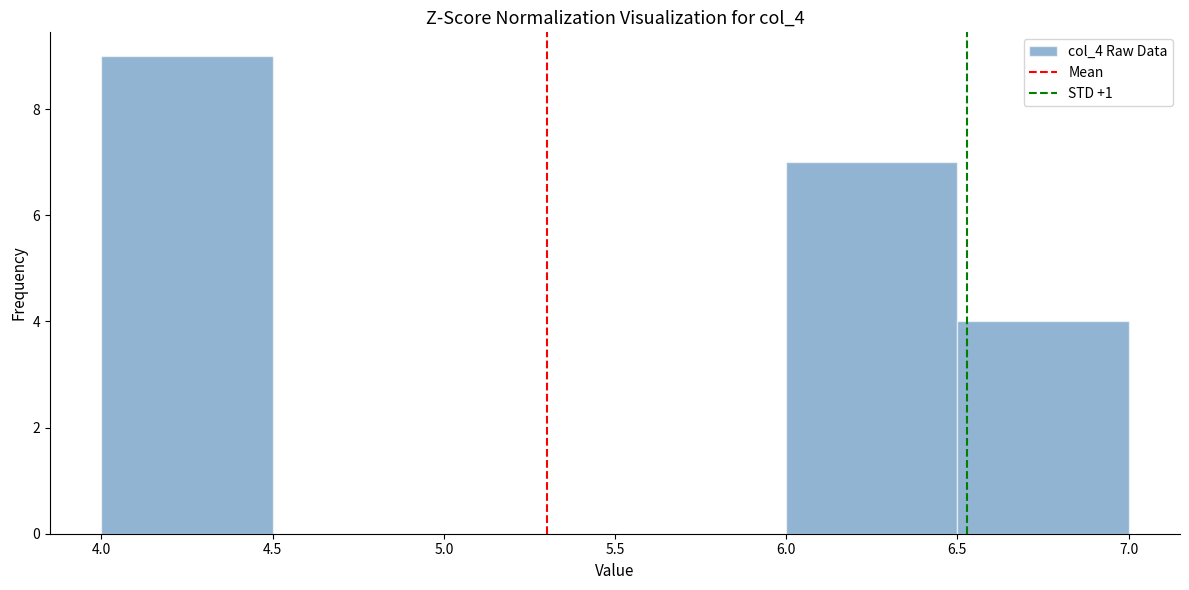

Reading left to right, list every bar in this chart as the range it spans on the x-axis followed by its height. The values are not printed on the chart, so give them approximately, as read against the axis.

4.0 to 4.5: 9
4.5 to 5.0: 0
5.0 to 5.5: 0
5.5 to 6.0: 0
6.0 to 6.5: 7
6.5 to 7.0: 4